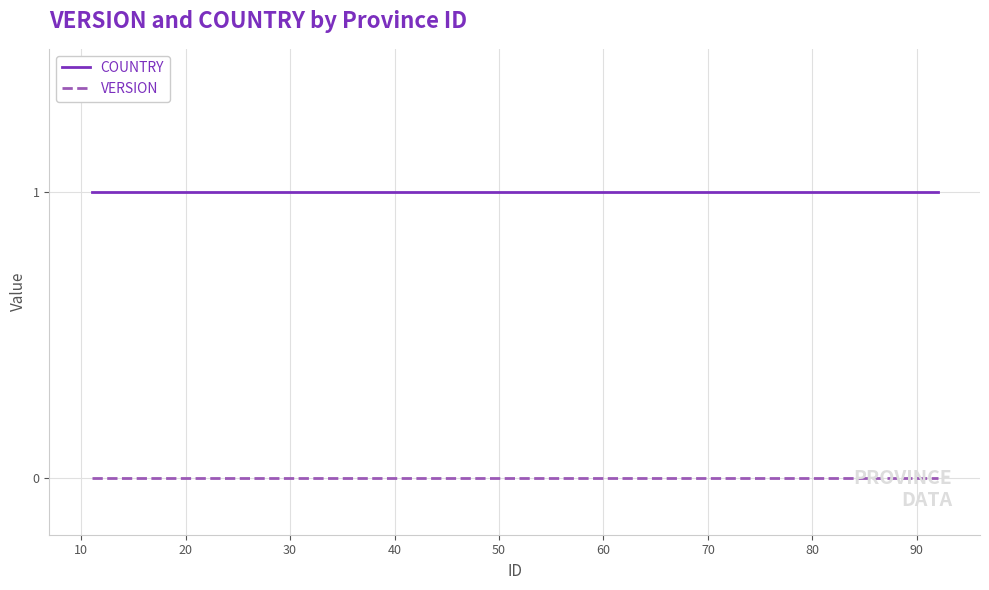

How many lines are shown in the chart?

2